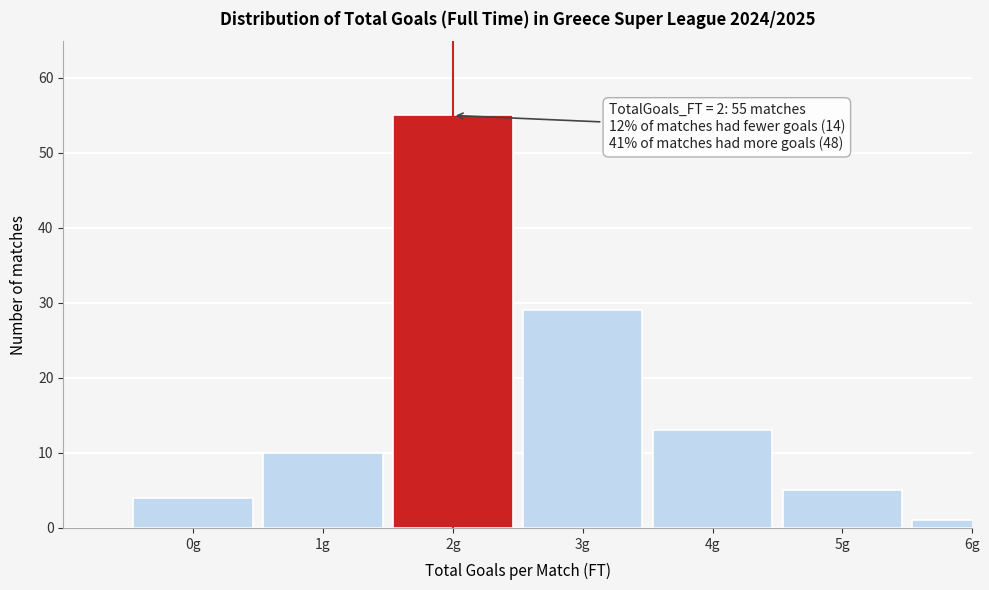

Reading left to right, list all the values displayed in this chart.

0g=4	1g=10	2g=55	3g=29	4g=13	5g=5	6g=1